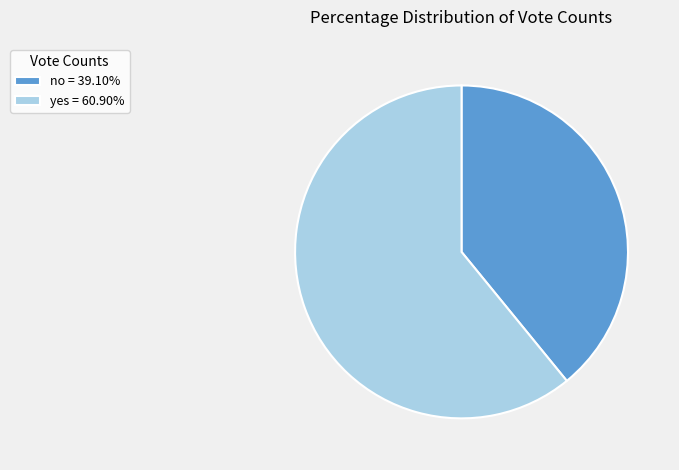

Is there any slice that represents more than half of the pie?

Yes